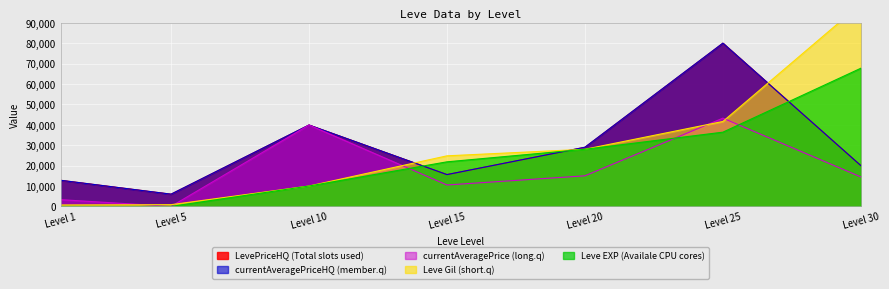

Which has a higher value, Level 1 or Level 30?

Level 30